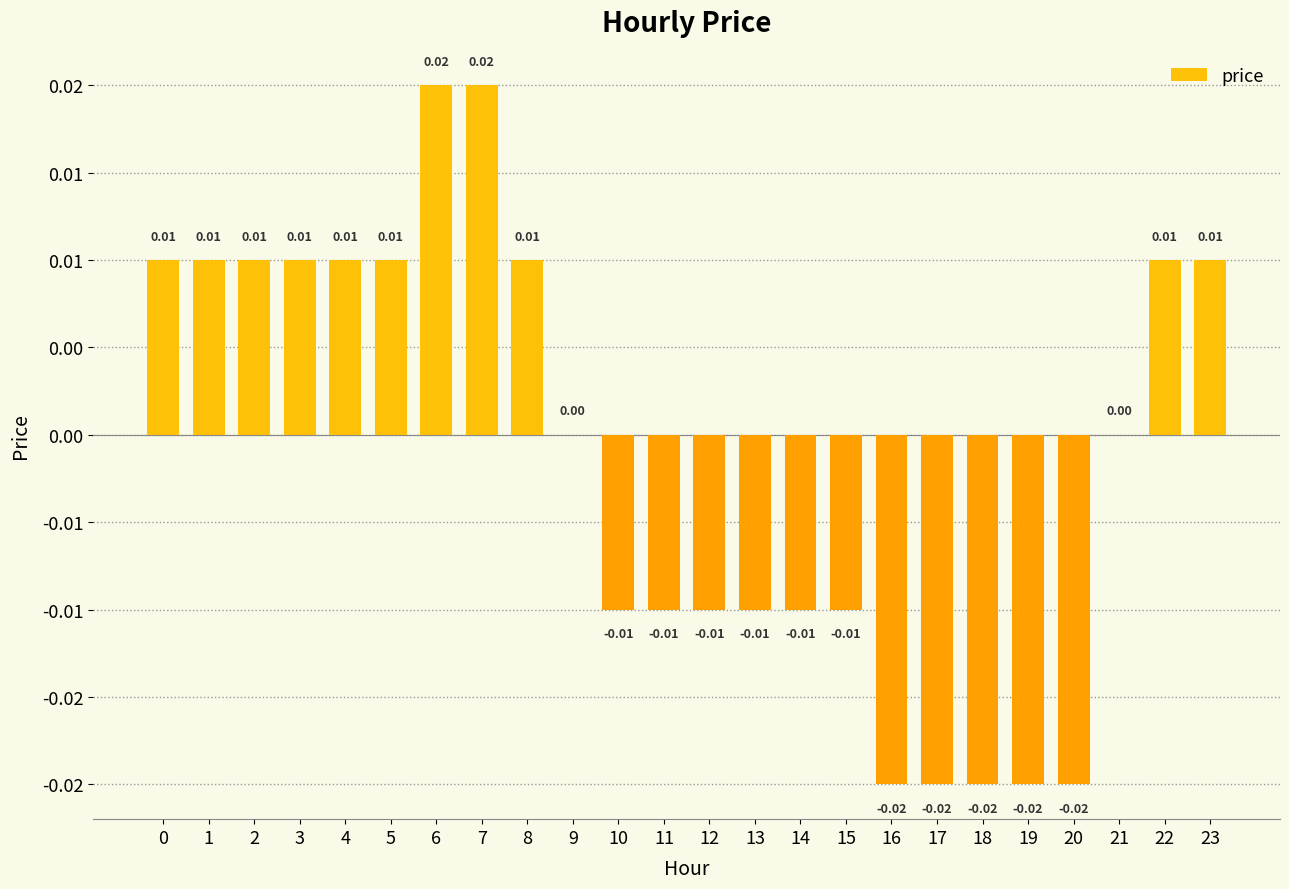

List the labels in order of value, smallest first.

16, 17, 18, 19, 20, 10, 11, 12, 13, 14, 15, 9, 21, 0, 1, 2, 3, 4, 5, 8, 22, 23, 6, 7